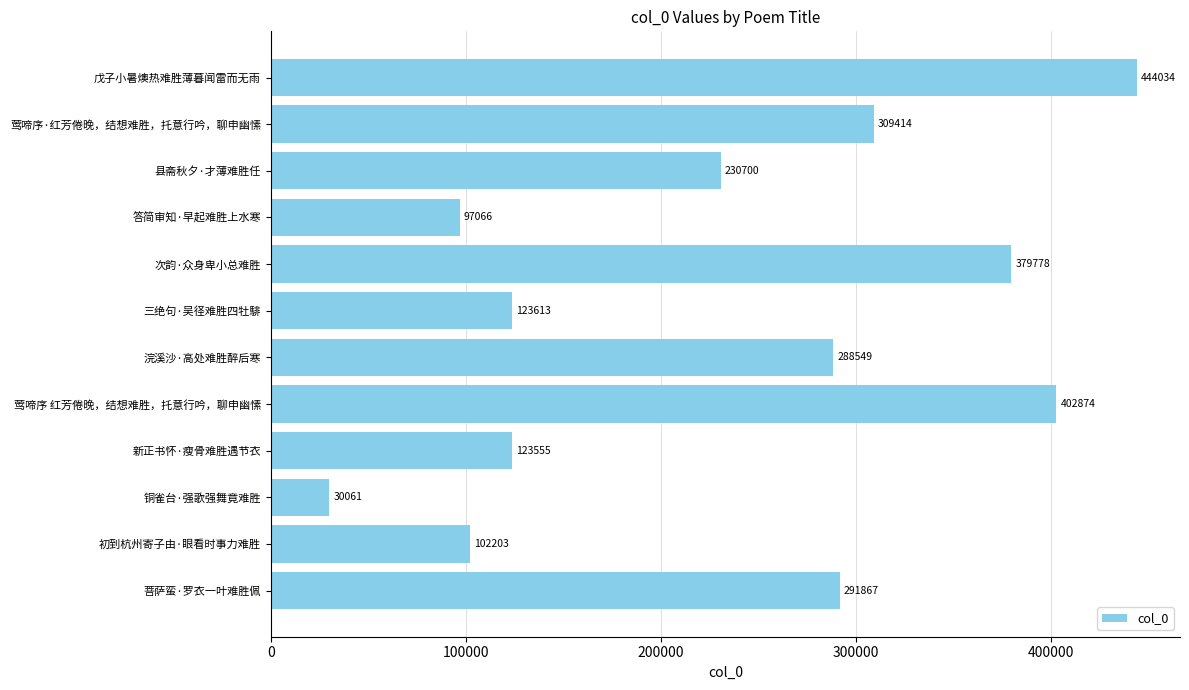

Approximately how many times larger is the value at 初到杭州寄子由·眼看时事力难胜 compared to 菩萨蛮·罗衣一叶难胜佩?

0.4